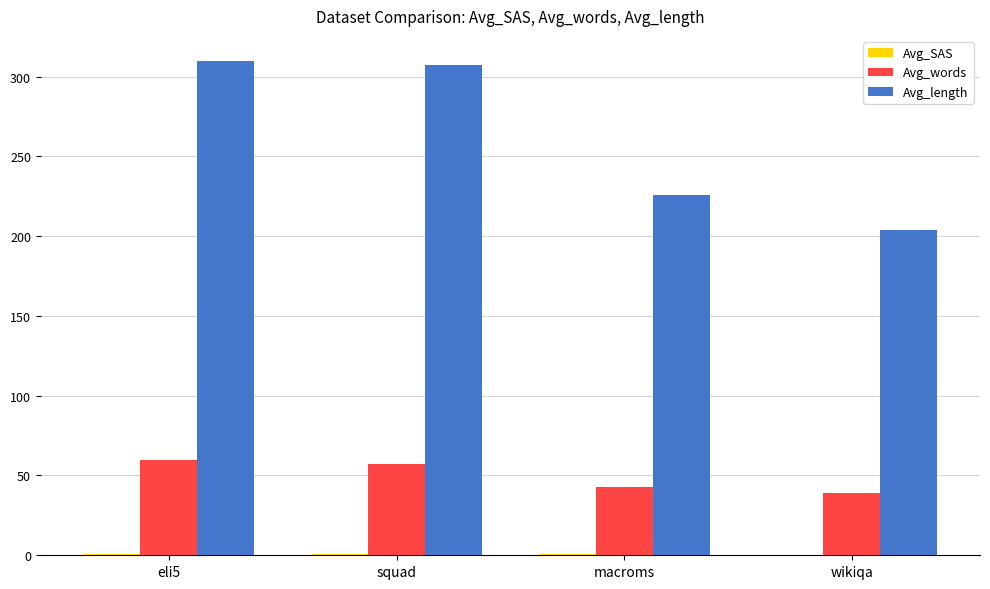

Which series has the largest total across all categories?

Avg_length